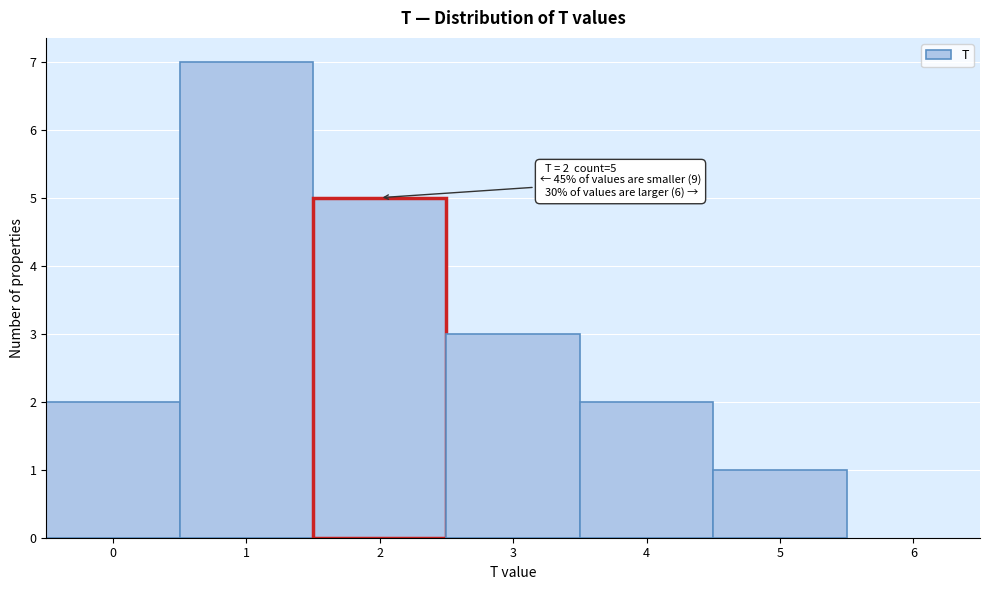

Over which range of the x-axis is the bar tallest?

0.5 to 1.5